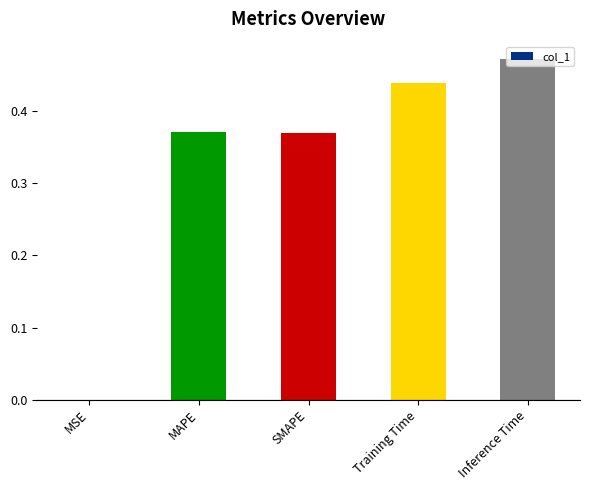

Between MSE and SMAPE, which is larger?

SMAPE